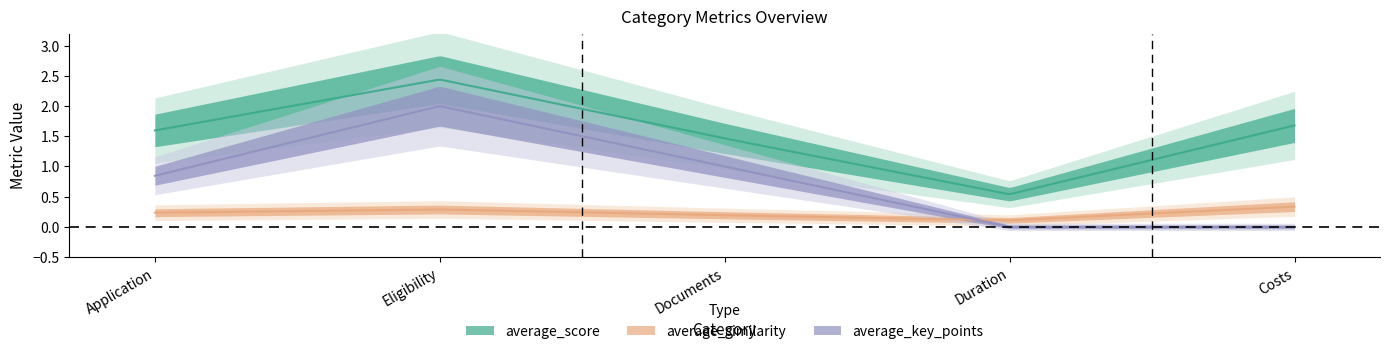

The average_score series shows 0.5 at Documents. True or false?

False